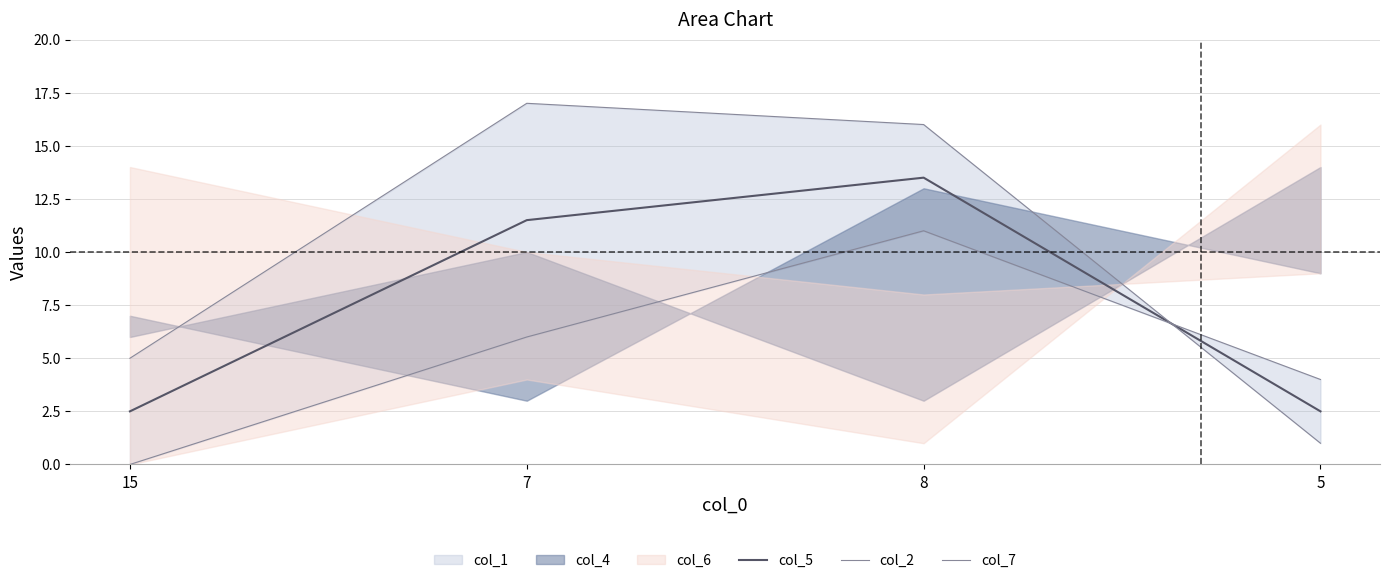

True or false: col_5 and col_2 cross at least once.

True